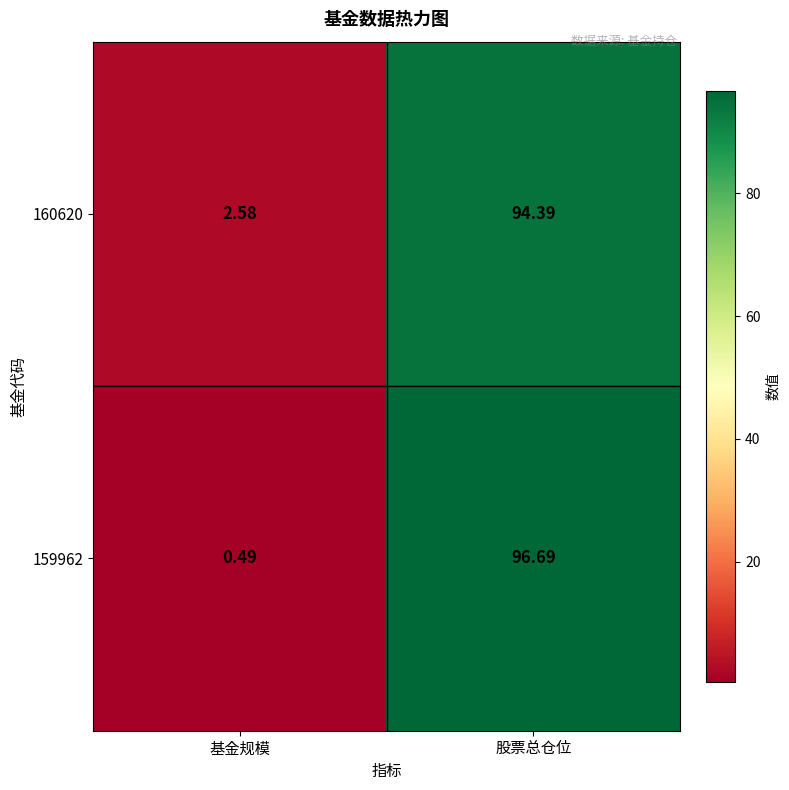

What is the maximum value shown in the chart?

96.7